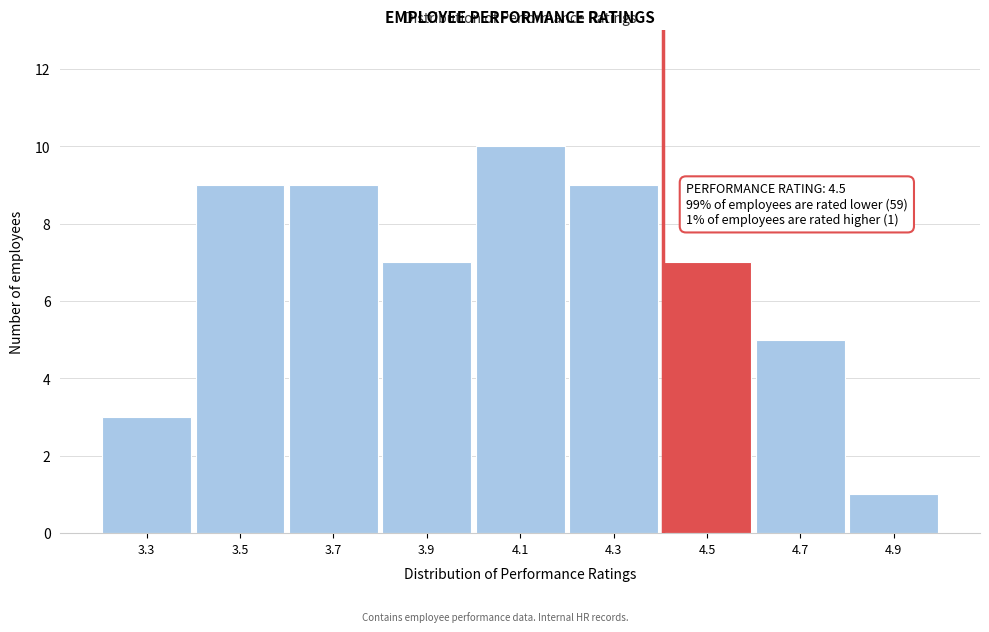

Reading left to right, list all the values displayed in this chart.

3	9	9	7	10	9	7	5	1